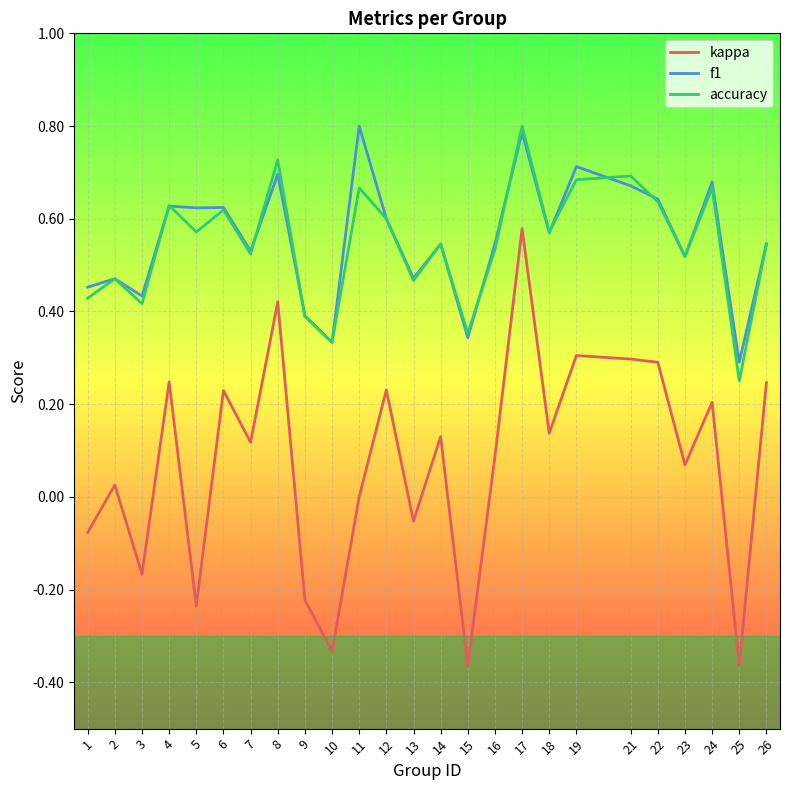

The f1 series shows 0.7 at 26. True or false?

False